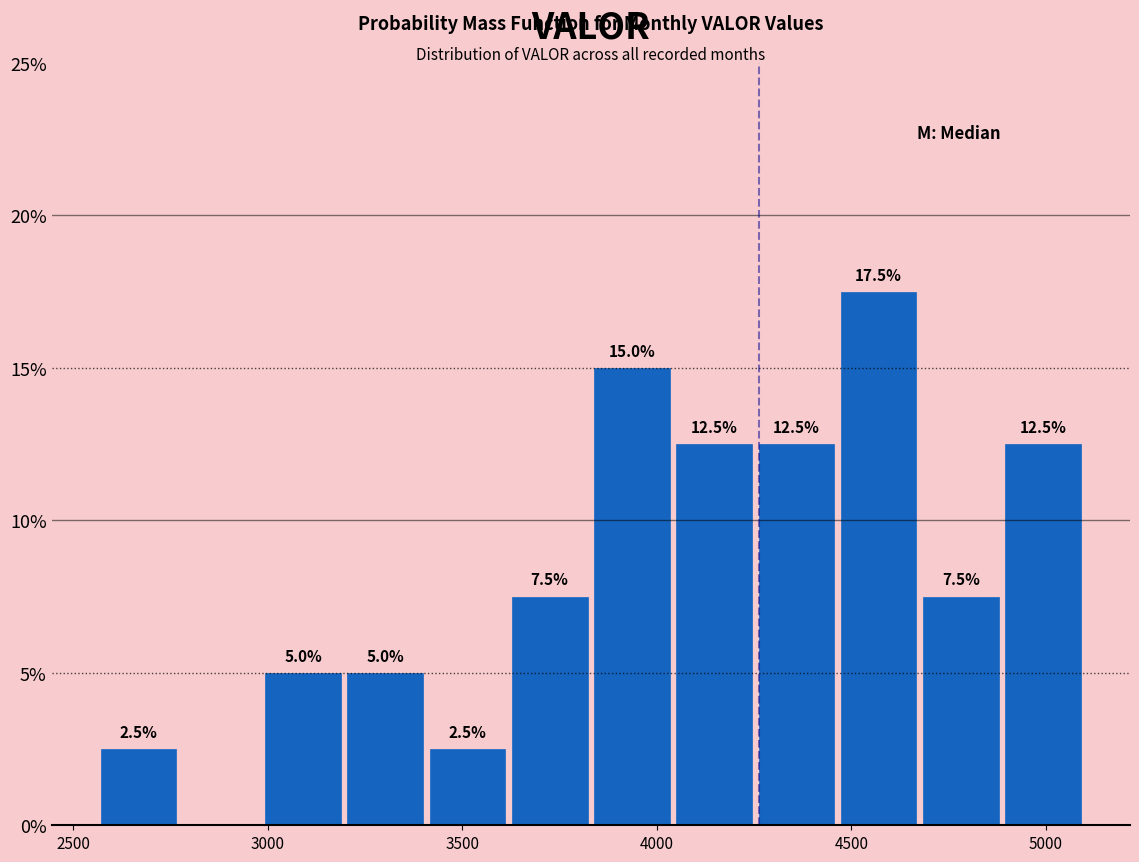

Over which range of the x-axis is the bar tallest?

4450 to 4700